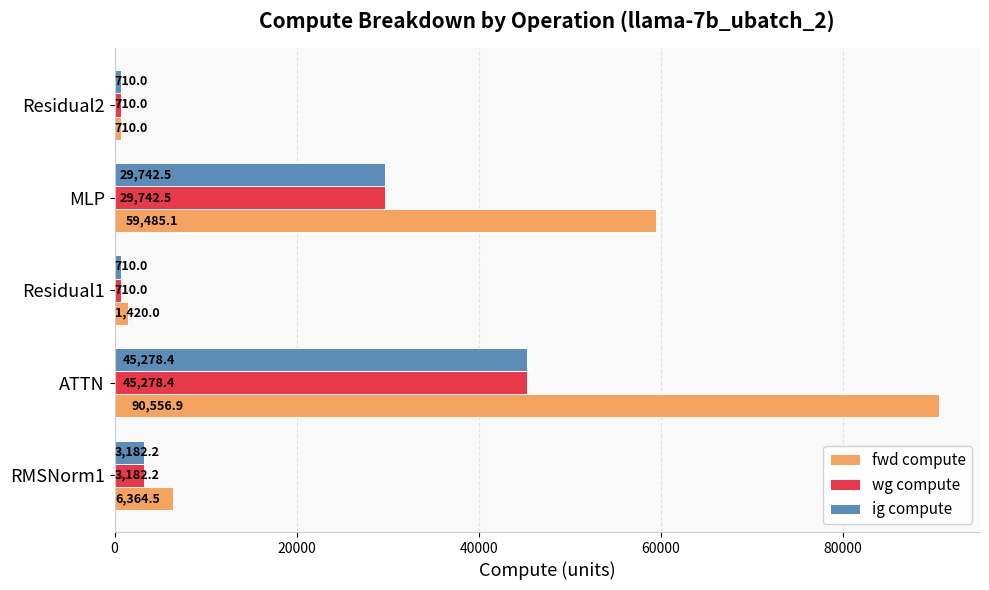

Which series has the largest range (max minus min)?

fwd compute